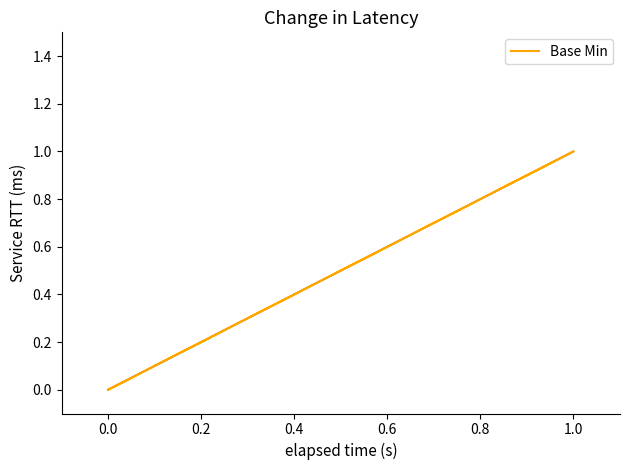

What is the difference between the maximum and second lowest values?

1